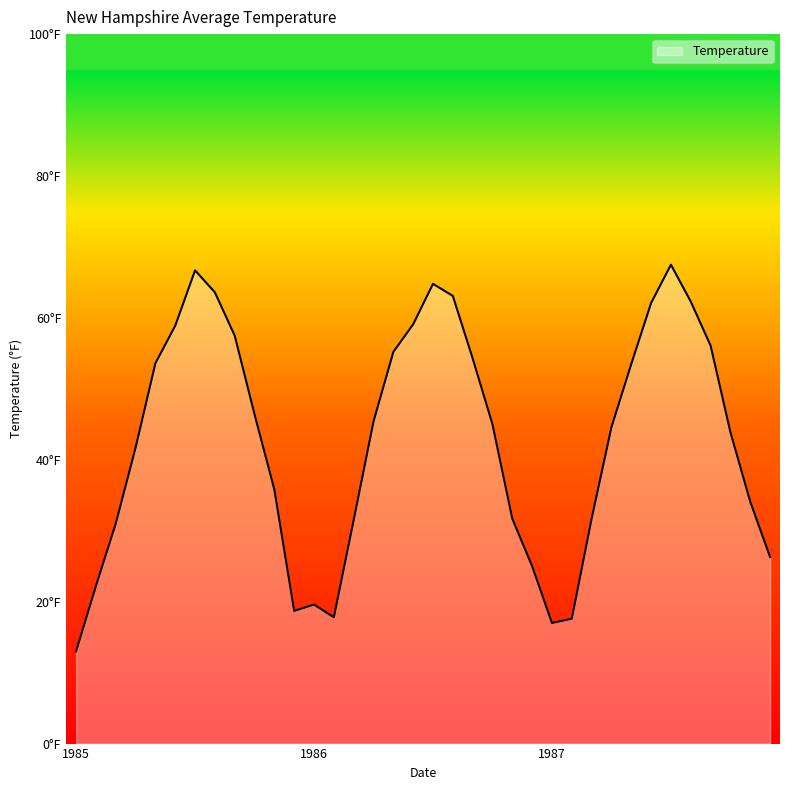

Is this an area chart (filled region under the line)?

Yes